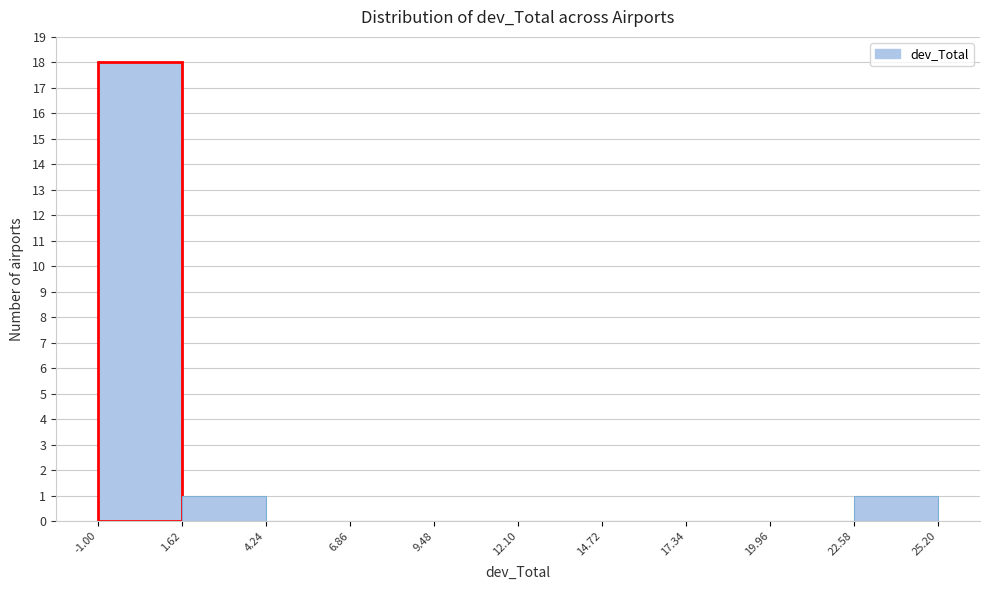

Which range on the x-axis has the tallest bar?

-1.00 to 1.62